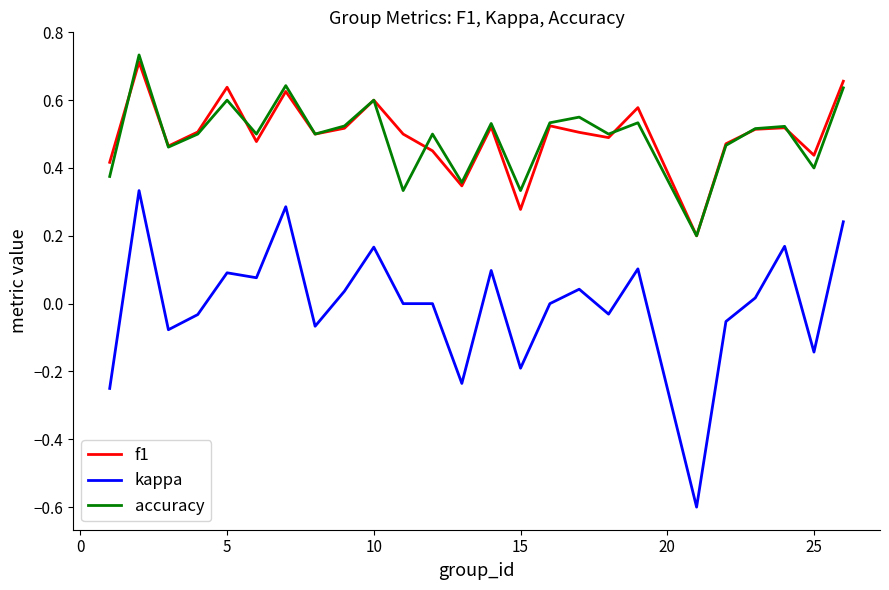

How many lines are shown in the chart?

3